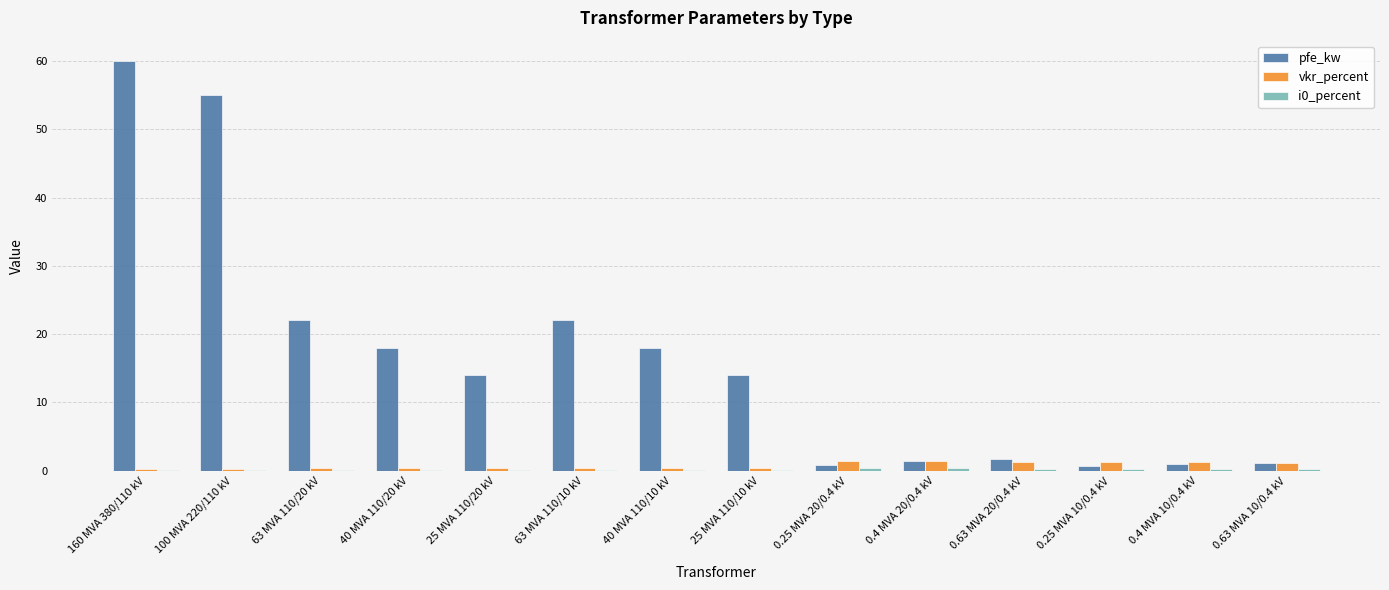

What is the sum of all vkr_percent values?

10.3